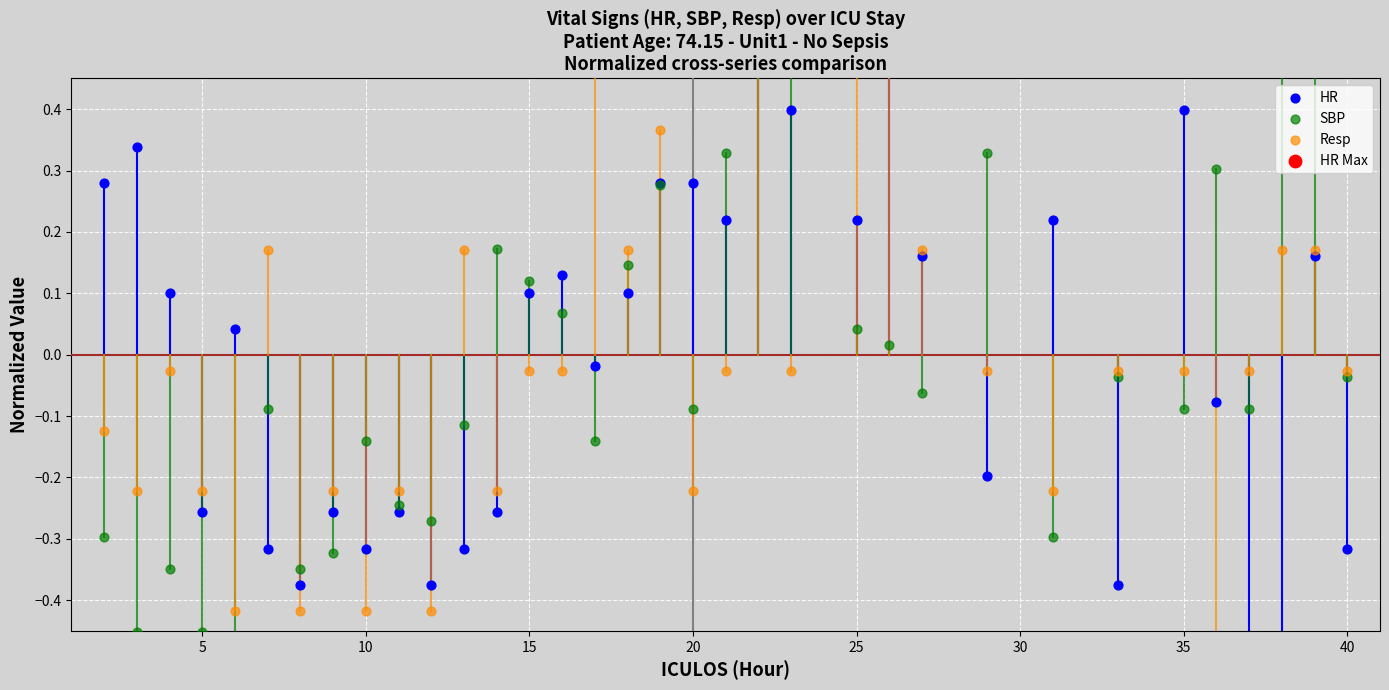

Which series has the largest total across all categories?

SBP